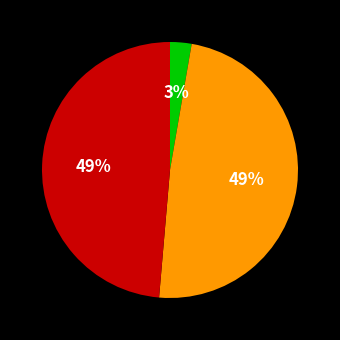

Does any single category account for the majority?

No